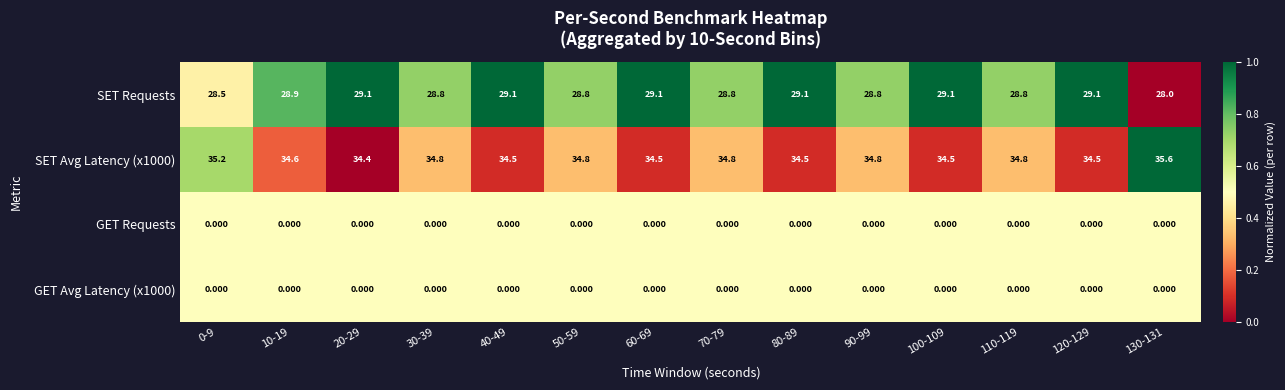

Which series has the largest total across all categories?

SET Avg Latency (x1000)